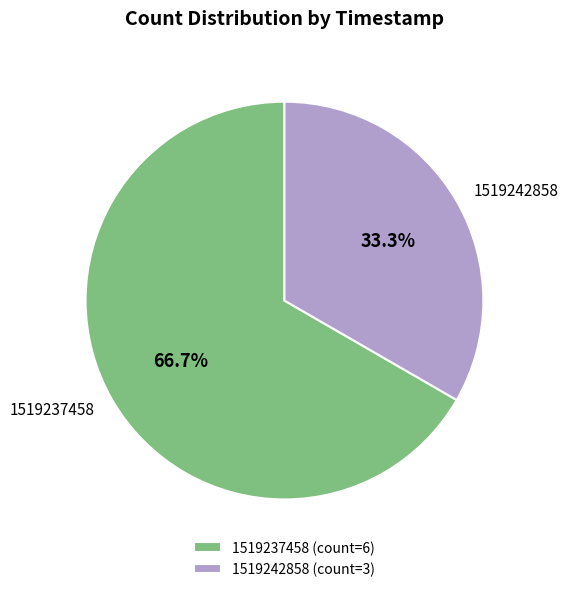

To the nearest percent, what percentage of the pie is 1519237458?

67%